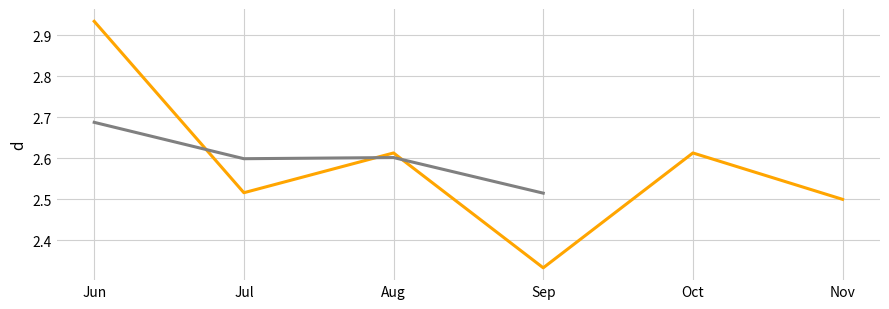

What is the difference between the maximum and minimum values in the smoothed series?

0.2